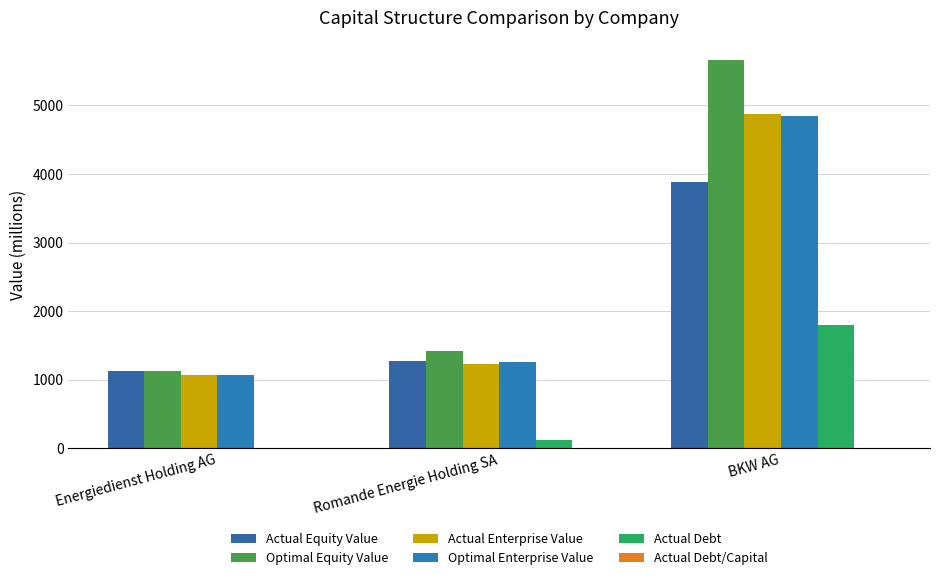

What is the value of the Actual Enterprise Value bar at the 3rd from the left?

4869.8